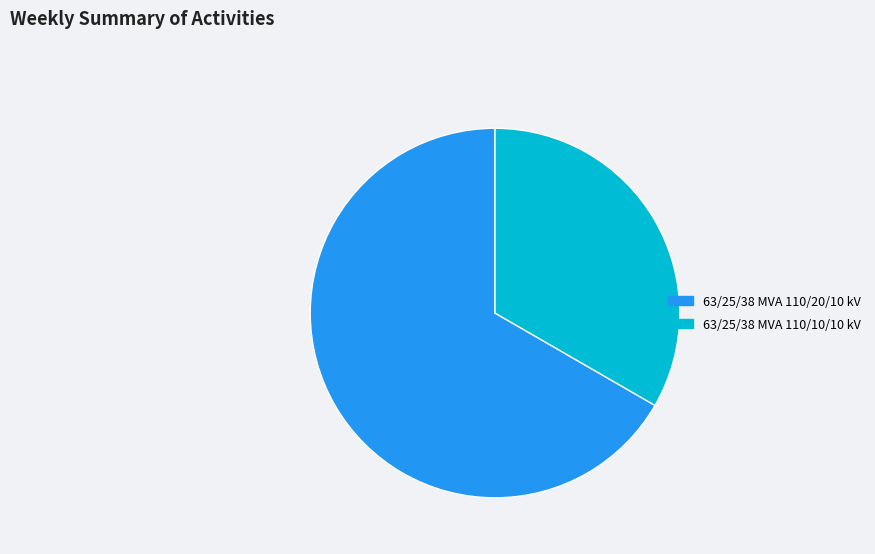

Between 63/25/38 MVA 110/20/10 kV and 63/25/38 MVA 110/10/10 kV, which is larger?

63/25/38 MVA 110/20/10 kV